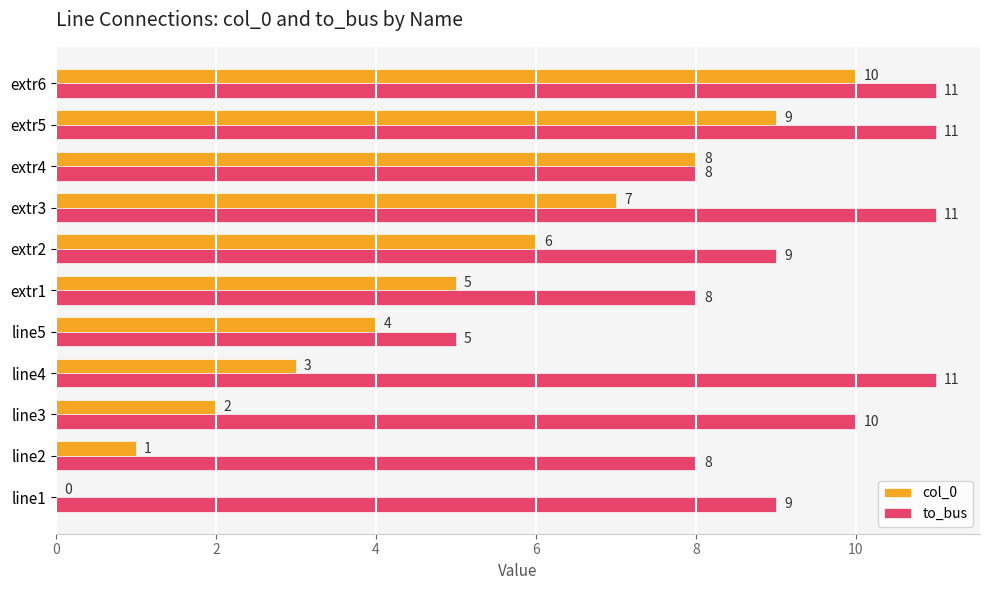

How many to_bus values are between 8 and 11?

10